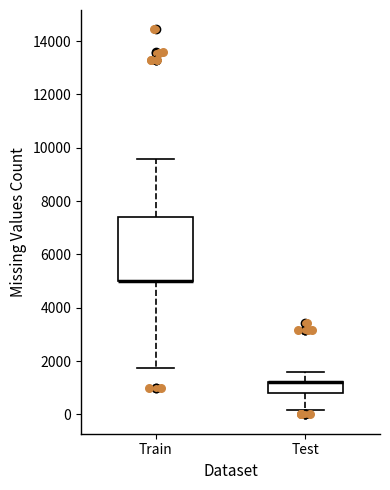

Which box is the tallest, from its lower edge to its upper edge?

Train